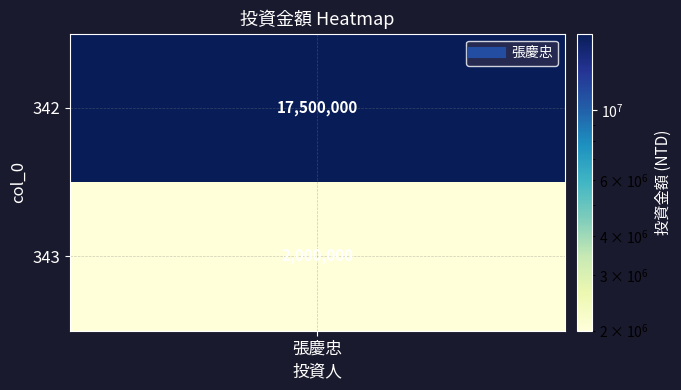

What is the average value?

9750000